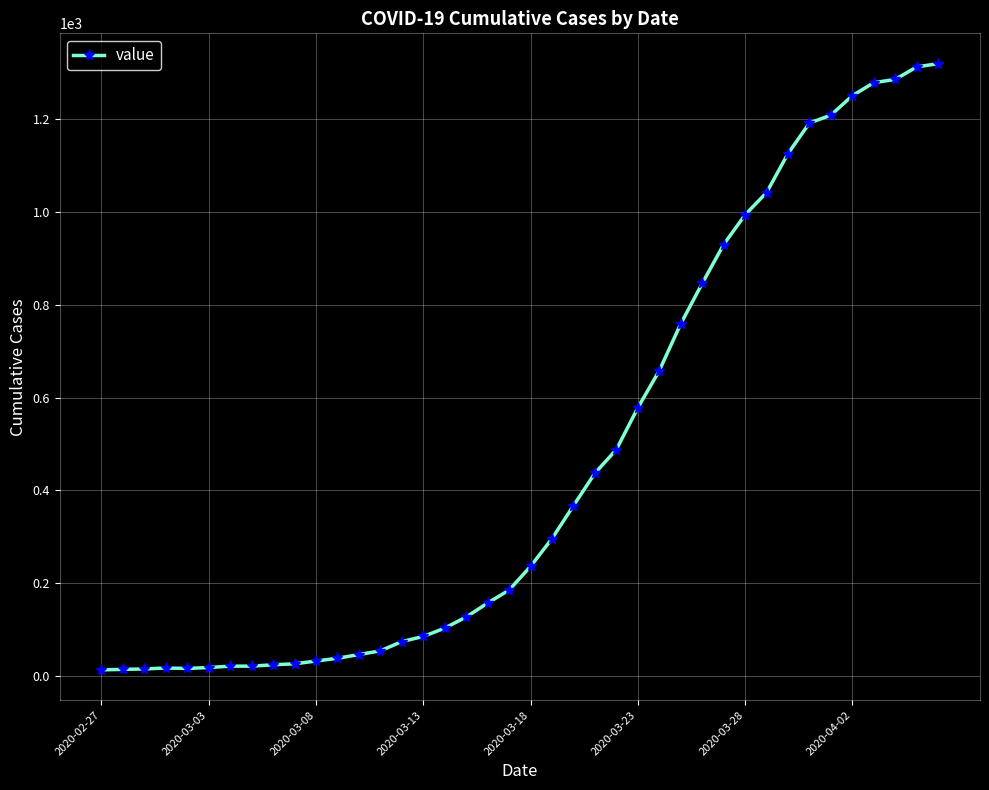

How many categories are shown in the chart?

40